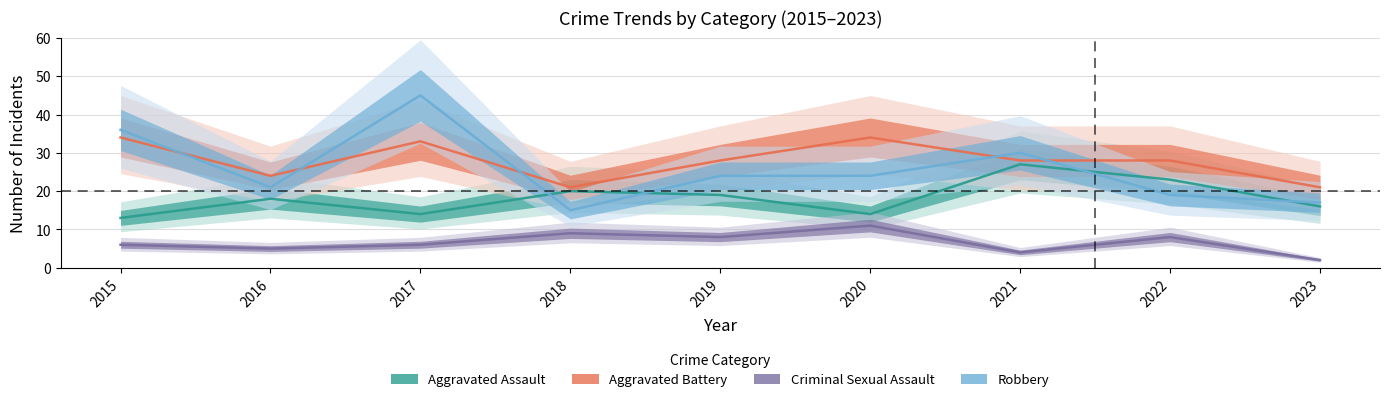

The value of Aggravated Assault at 2018 is 20. True or false?

True